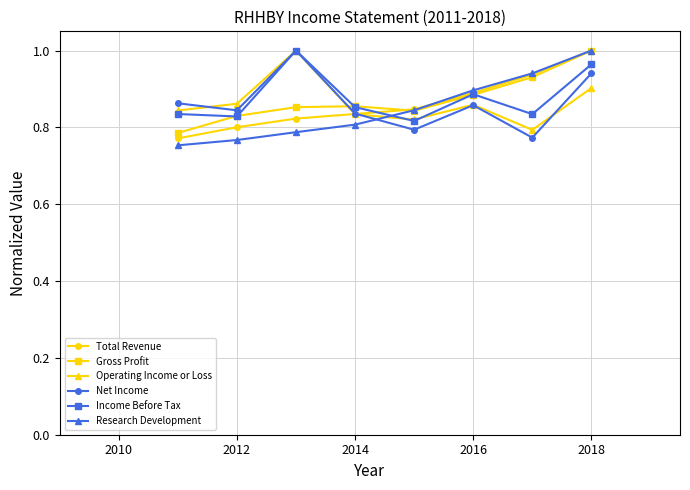

At how many categories does at least one series exceed 0?

8